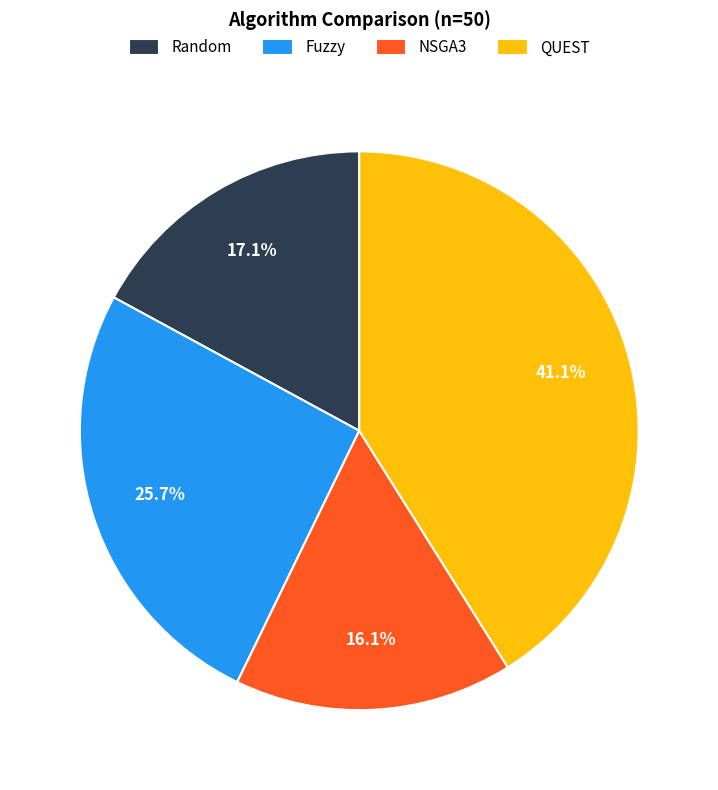

Which slice is the largest?

QUEST